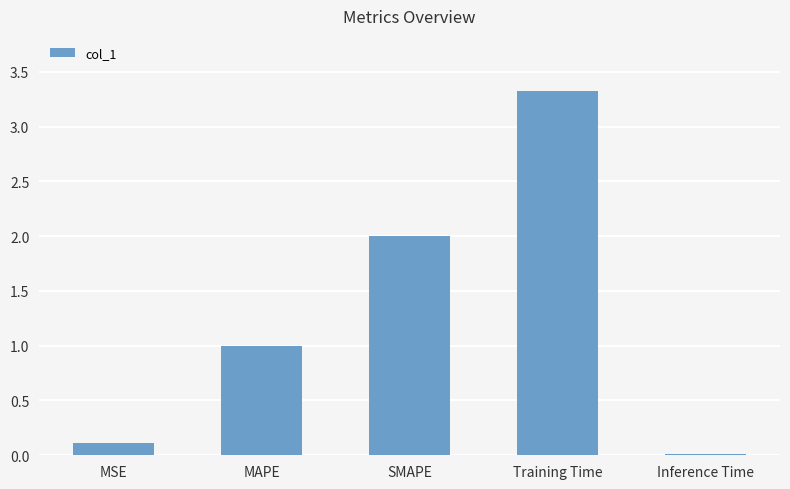

What position from the left is Training Time?

4